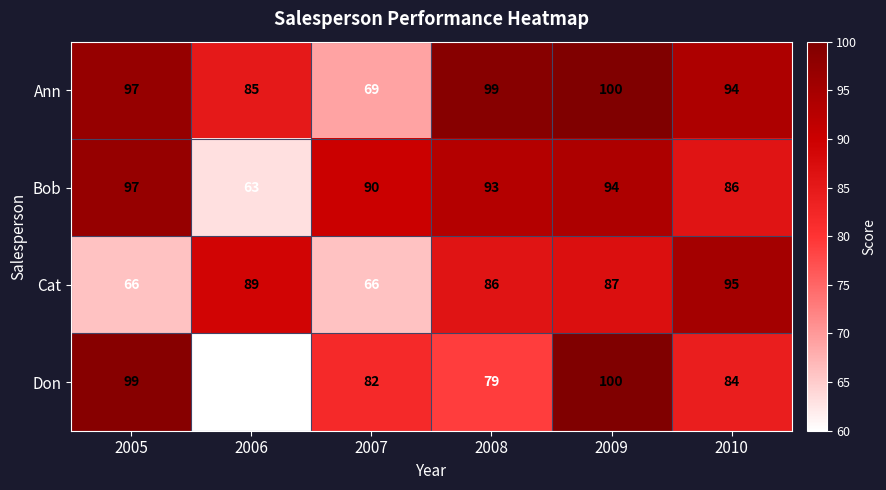

Which label corresponds to the smallest value in the chart?

2006